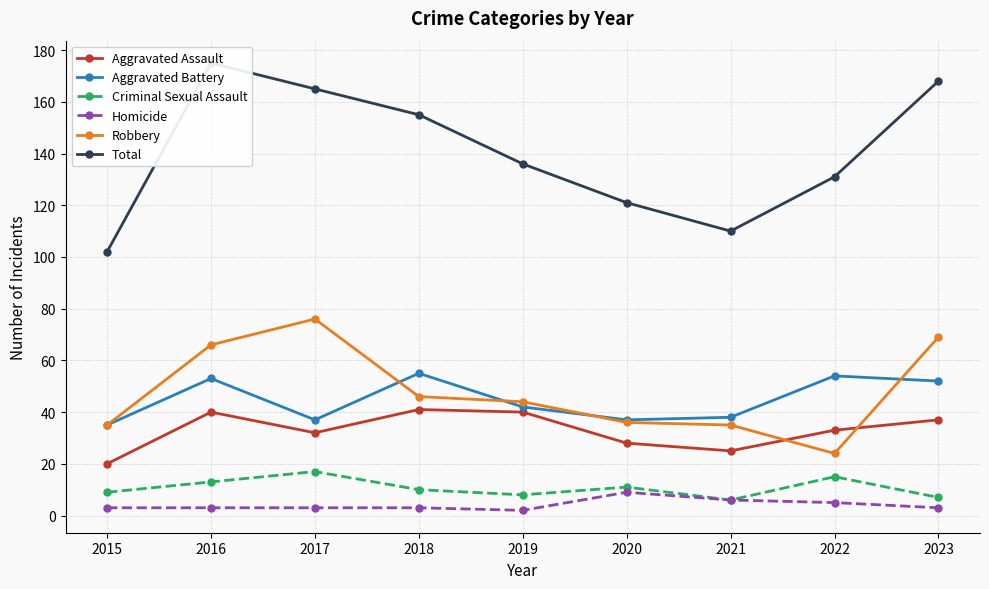

Rank the series by their maximum value, from highest to lowest.

Total, Robbery, Aggravated Battery, Aggravated Assault, Criminal Sexual Assault, Homicide